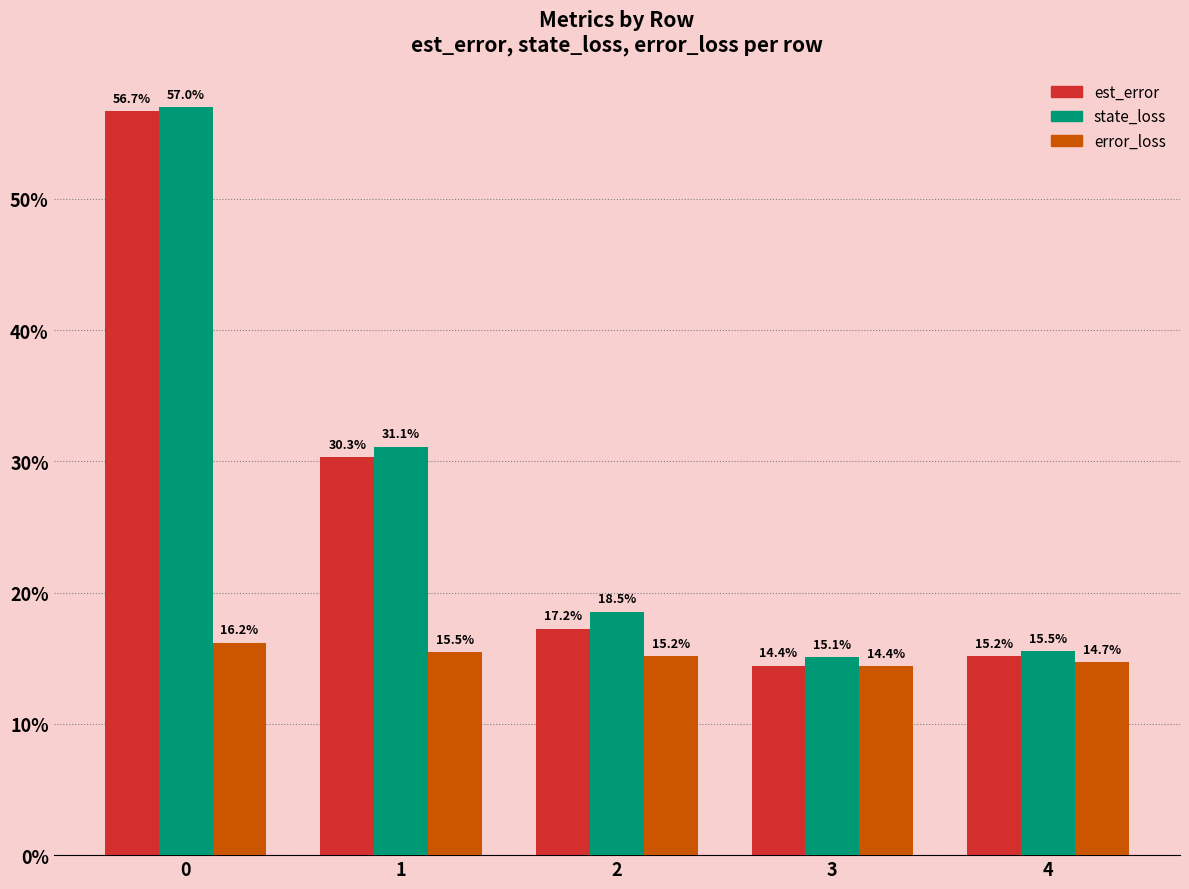

What is the value of the est_error bar at the 4th from the left?

0.1